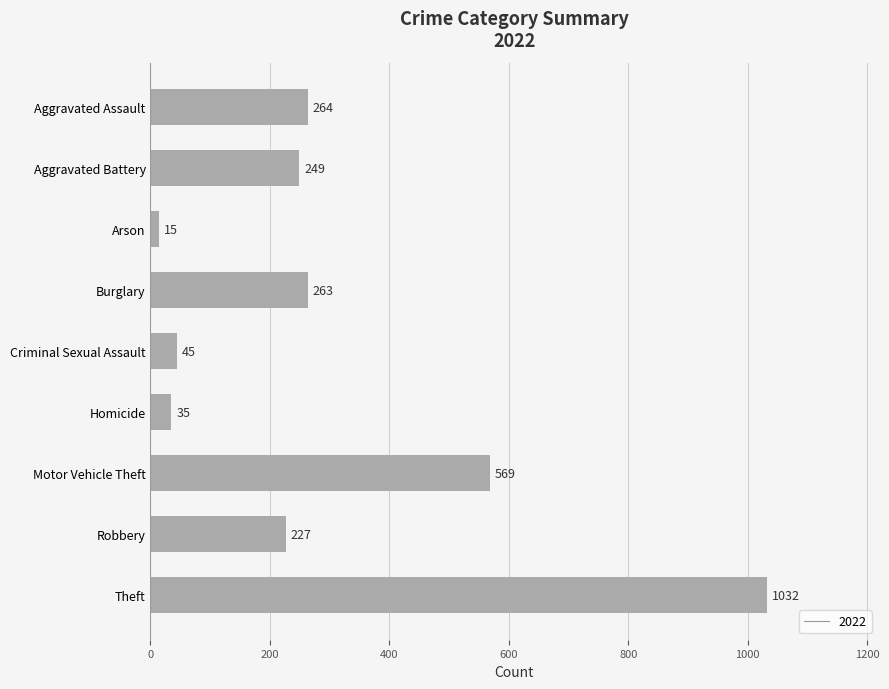

Reading top to bottom, what are all the values shown in this chart?

264	249	15	263	45	35	569	227	1032